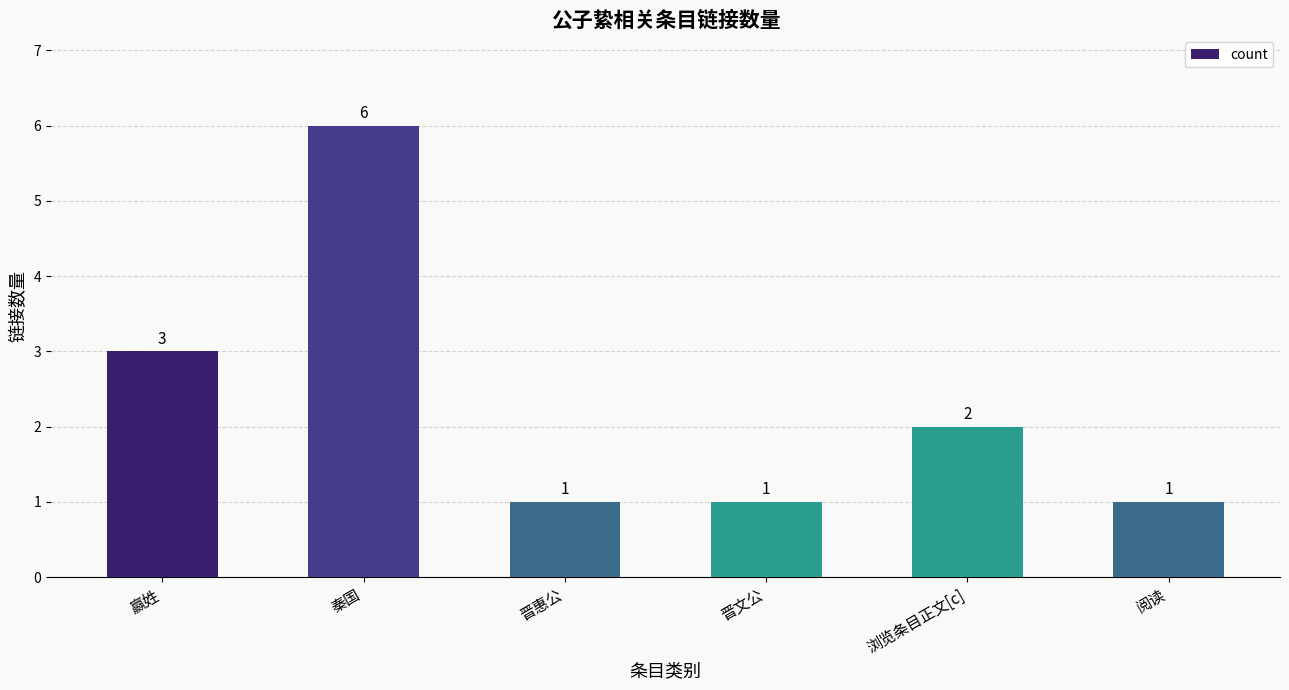

What is the ratio of the value at 晋惠公 to the value at 阅读?

1.0